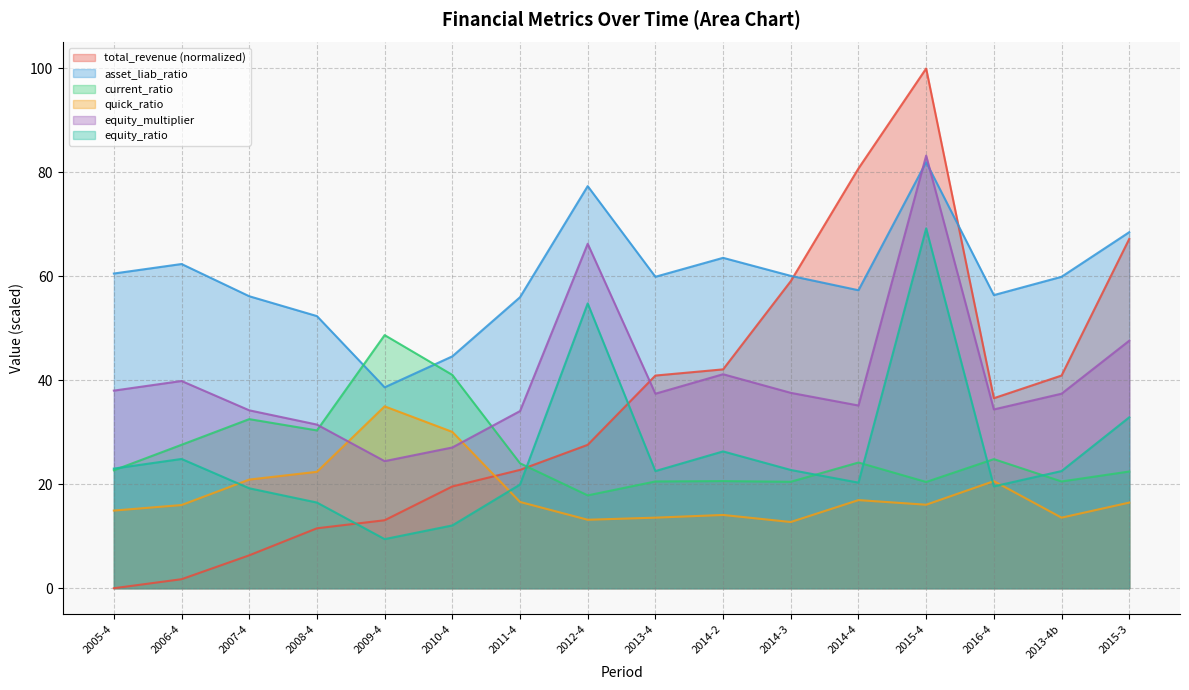

Count the number of categories in the chart.

16